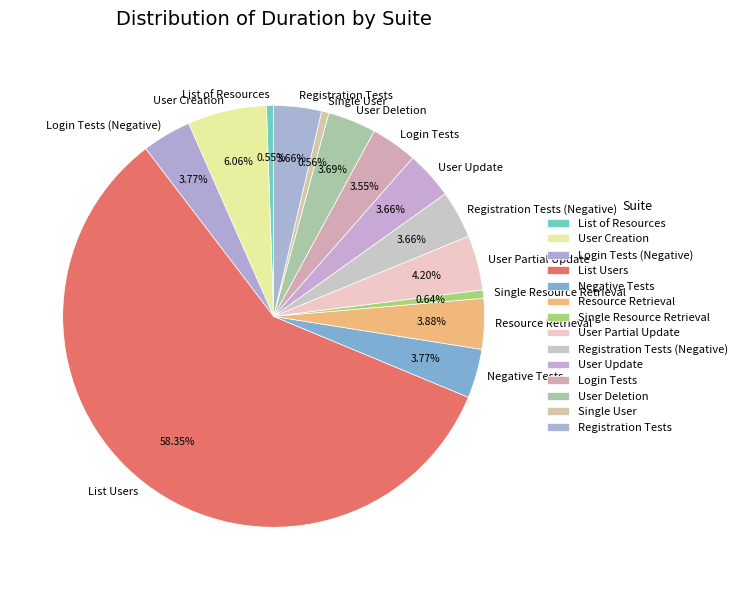

Between User Creation and Login Tests, which is larger?

User Creation